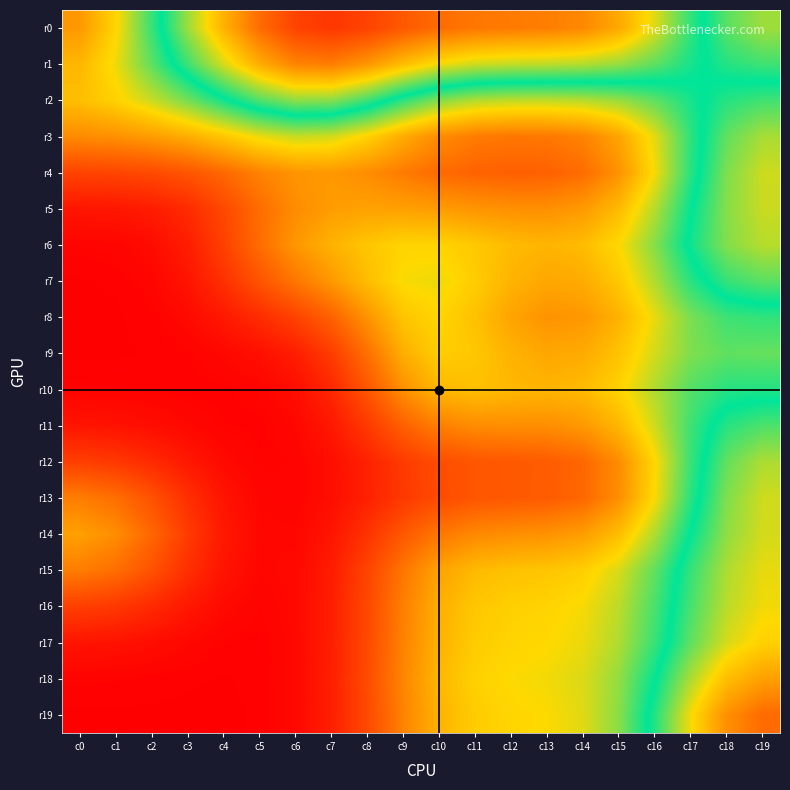

Reading right to left, list all the values displayed in this chart.

r0: c19=0.4	c18=0.4	c17=0.5	c16=0.6	c15=0.7	c14=0.8	c13=0.8	c12=0.8	c11=0.8	c10=0.8	c9=0.9	c8=0.9	c7=0.9	c6=0.9	c5=0.8	c4=0.7	c3=0.6	c2=0.5	c1=0.3	c0=0.2
r1: c19=0.5	c18=0.5	c17=0.5	c16=0.6	c15=0.6	c14=0.6	c13=0.6	c12=0.6	c11=0.6	c10=0.7	c9=0.7	c8=0.8	c7=0.8	c6=0.8	c5=0.7	c4=0.6	c3=0.5	c2=0.4	c1=0.3	c0=0.3
r2: c19=0.5	c18=0.5	c17=0.5	c16=0.4	c15=0.4	c14=0.4	c13=0.4	c12=0.4	c11=0.4	c10=0.4	c9=0.5	c8=0.5	c7=0.6	c6=0.6	c5=0.6	c4=0.5	c3=0.4	c2=0.4	c1=0.3	c0=0.3
r3: c19=0.6	c18=0.6	c17=0.5	c16=0.4	c15=0.3	c14=0.2	c13=0.2	c12=0.2	c11=0.2	c10=0.2	c9=0.3	c8=0.3	c7=0.4	c6=0.4	c5=0.3	c4=0.3	c3=0.3	c2=0.2	c1=0.2	c0=0.2
r4: c19=0.6	c18=0.6	c17=0.5	c16=0.3	c15=0.2	c14=0.2	c13=0.2	c12=0.2	c11=0.2	c10=0.2	c9=0.2	c8=0.2	c7=0.2	c6=0.2	c5=0.2	c4=0.2	c3=0.1	c2=0.1	c1=0.1	c0=0.1
r5: c19=0.6	c18=0.6	c17=0.5	c16=0.4	c15=0.3	c14=0.2	c13=0.2	c12=0.2	c11=0.2	c10=0.2	c9=0.3	c8=0.3	c7=0.2	c6=0.2	c5=0.2	c4=0.1	c3=0.1	c2=0.0	c1=0.0	c0=0.0
r6: c19=0.6	c18=0.6	c17=0.5	c16=0.4	c15=0.3	c14=0.3	c13=0.3	c12=0.3	c11=0.3	c10=0.3	c9=0.3	c8=0.3	c7=0.3	c6=0.2	c5=0.2	c4=0.1	c3=0.0	c2=0.0	c1=0.0	c0=0.0
r7: c19=0.6	c18=0.5	c17=0.5	c16=0.4	c15=0.3	c14=0.3	c13=0.3	c12=0.3	c11=0.3	c10=0.3	c9=0.3	c8=0.3	c7=0.2	c6=0.2	c5=0.1	c4=0.1	c3=0.0	c2=0.0	c1=0.0	c0=0.0
r8: c19=0.5	c18=0.5	c17=0.4	c16=0.3	c15=0.3	c14=0.2	c13=0.2	c12=0.3	c11=0.3	c10=0.3	c9=0.3	c8=0.2	c7=0.2	c6=0.1	c5=0.1	c4=0.0	c3=0.0	c2=0.0	c1=0.0	c0=0.0
r9: c19=0.4	c18=0.4	c17=0.4	c16=0.4	c15=0.3	c14=0.3	c13=0.3	c12=0.3	c11=0.3	c10=0.3	c9=0.3	c8=0.2	c7=0.1	c6=0.0	c5=0.0	c4=0.0	c3=0.0	c2=0.0	c1=0.0	c0=0.0
r10: c19=0.5	c18=0.5	c17=0.4	c16=0.4	c15=0.3	c14=0.3	c13=0.3	c12=0.3	c11=0.3	c10=0.3	c9=0.2	c8=0.1	c7=0.1	c6=0.0	c5=0.0	c4=0.0	c3=0.0	c2=0.0	c1=0.0	c0=0.0
r11: c19=0.6	c18=0.5	c17=0.5	c16=0.4	c15=0.3	c14=0.2	c13=0.2	c12=0.2	c11=0.2	c10=0.2	c9=0.2	c8=0.1	c7=0.0	c6=0.0	c5=0.0	c4=0.0	c3=0.0	c2=0.0	c1=0.0	c0=0.0
r12: c19=0.6	c18=0.6	c17=0.5	c16=0.3	c15=0.2	c14=0.2	c13=0.2	c12=0.1	c11=0.1	c10=0.1	c9=0.1	c8=0.1	c7=0.0	c6=0.0	c5=0.0	c4=0.0	c3=0.0	c2=0.1	c1=0.1	c0=0.1
r13: c19=0.6	c18=0.6	c17=0.5	c16=0.3	c15=0.2	c14=0.2	c13=0.2	c12=0.1	c11=0.1	c10=0.1	c9=0.1	c8=0.1	c7=0.0	c6=0.0	c5=0.0	c4=0.0	c3=0.1	c2=0.1	c1=0.2	c0=0.2
r14: c19=0.6	c18=0.6	c17=0.5	c16=0.4	c15=0.3	c14=0.2	c13=0.2	c12=0.2	c11=0.2	c10=0.2	c9=0.1	c8=0.1	c7=0.0	c6=0.0	c5=0.0	c4=0.0	c3=0.1	c2=0.2	c1=0.2	c0=0.3
r15: c19=0.7	c18=0.6	c17=0.5	c16=0.4	c15=0.4	c14=0.3	c13=0.3	c12=0.3	c11=0.3	c10=0.3	c9=0.2	c8=0.1	c7=0.0	c6=0.0	c5=0.0	c4=0.0	c3=0.1	c2=0.1	c1=0.2	c0=0.2
r16: c19=0.7	c18=0.6	c17=0.5	c16=0.5	c15=0.4	c14=0.3	c13=0.3	c12=0.3	c11=0.3	c10=0.3	c9=0.2	c8=0.1	c7=0.0	c6=0.0	c5=0.0	c4=0.0	c3=0.0	c2=0.1	c1=0.1	c0=0.1
r17: c19=0.7	c18=0.6	c17=0.6	c16=0.5	c15=0.4	c14=0.3	c13=0.3	c12=0.3	c11=0.3	c10=0.3	c9=0.2	c8=0.1	c7=0.1	c6=0.0	c5=0.0	c4=0.0	c3=0.0	c2=0.0	c1=0.0	c0=0.0
r18: c19=0.7	c18=0.7	c17=0.6	c16=0.5	c15=0.4	c14=0.4	c13=0.3	c12=0.3	c11=0.3	c10=0.3	c9=0.2	c8=0.1	c7=0.1	c6=0.0	c5=0.0	c4=0.0	c3=0.0	c2=0.0	c1=0.0	c0=0.0
r19: c19=0.8	c18=0.8	c17=0.7	c16=0.5	c15=0.4	c14=0.4	c13=0.3	c12=0.3	c11=0.3	c10=0.3	c9=0.2	c8=0.1	c7=0.1	c6=0.0	c5=0.0	c4=0.0	c3=0.0	c2=0.0	c1=0.0	c0=0.0